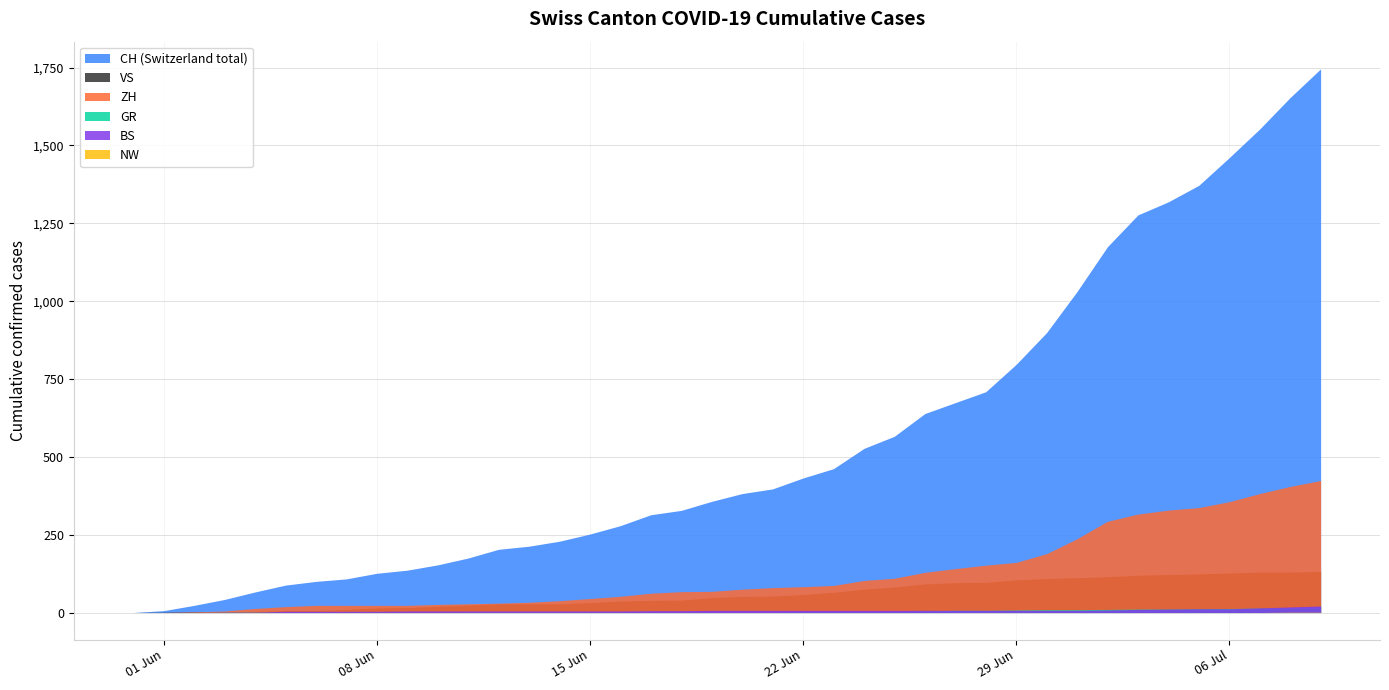

True or false: ZH and BS cross at least once.

False